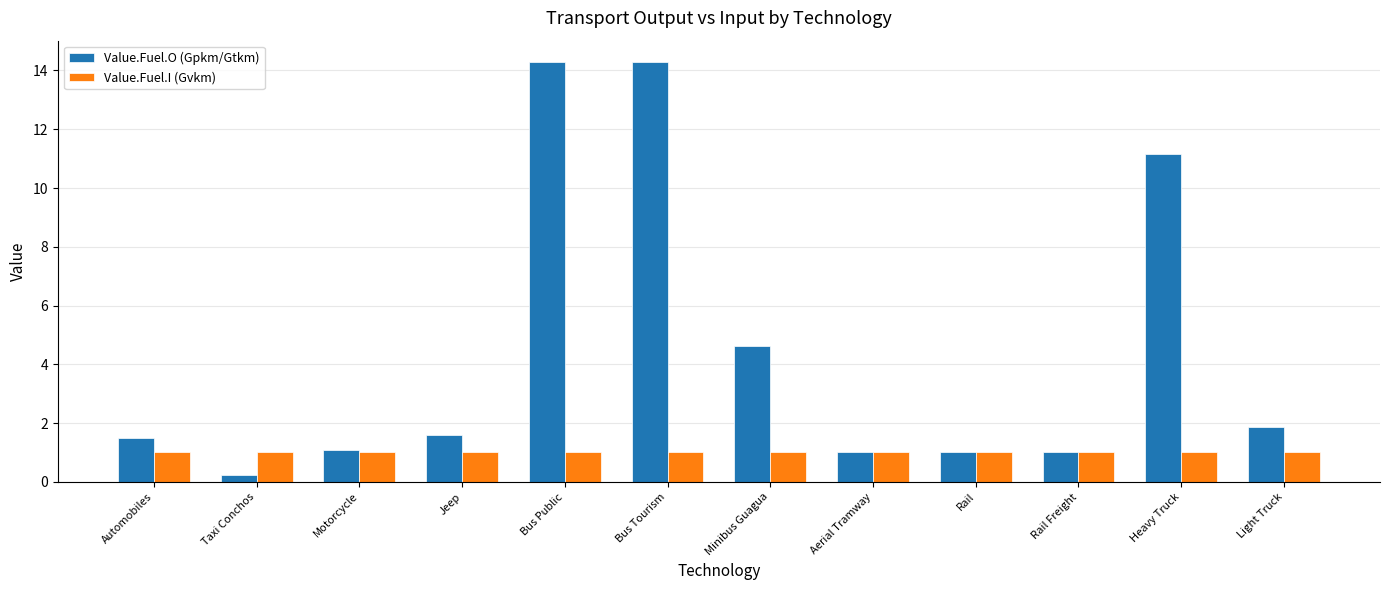

True or false: Value.Fuel.O (Gpkm/Gtkm) has a value of 1.8 at Motorcycle.

False